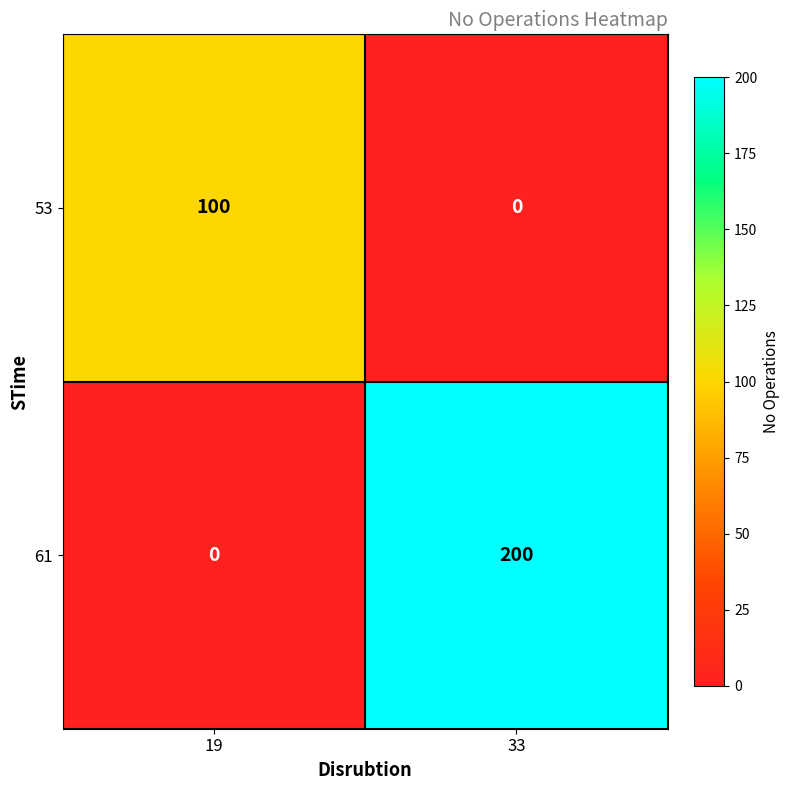

What is the spread (max minus min) of values at 19?

100